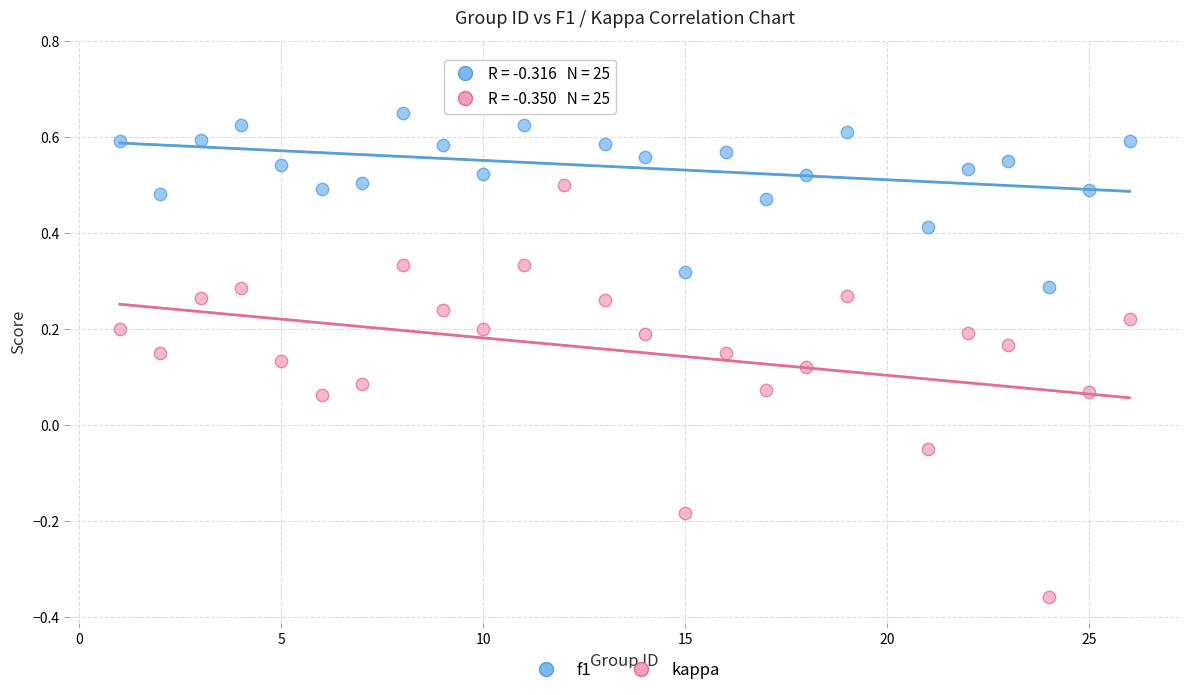

What are all the series names shown in the legend?

f1, kappa